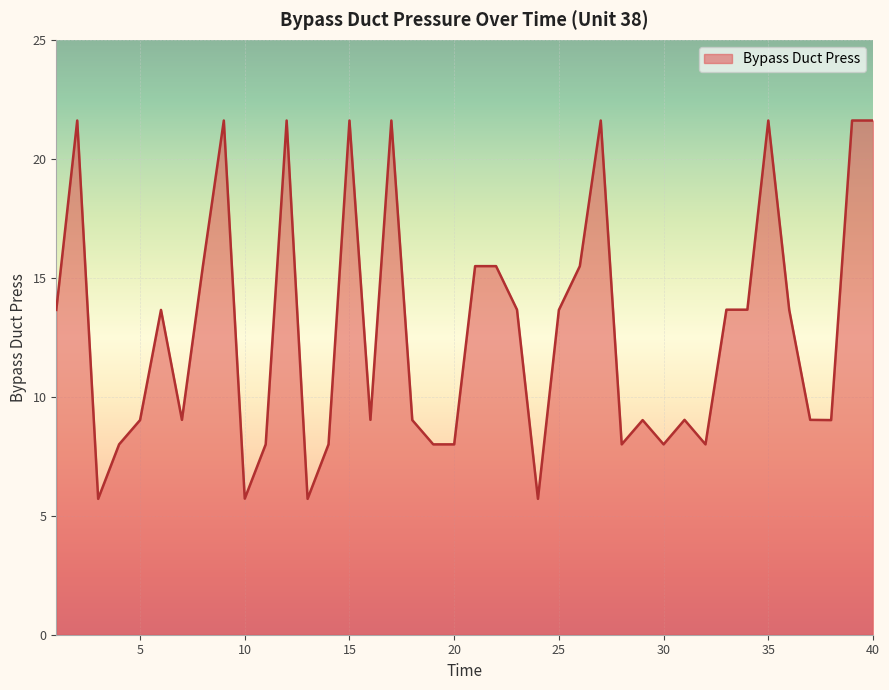

How many categories are shown in the chart?

40